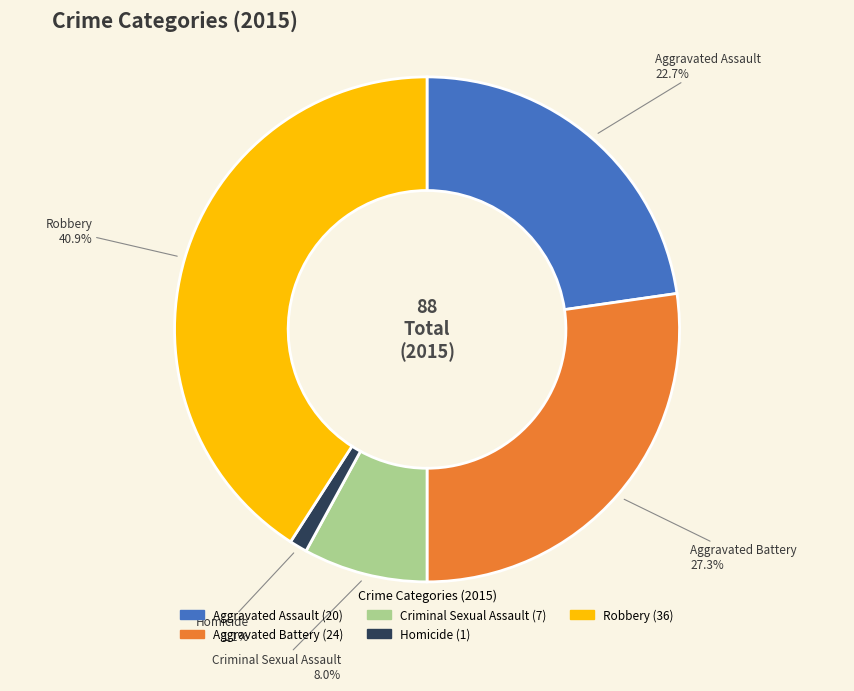

Which has a higher value, Homicide or Robbery?

Robbery